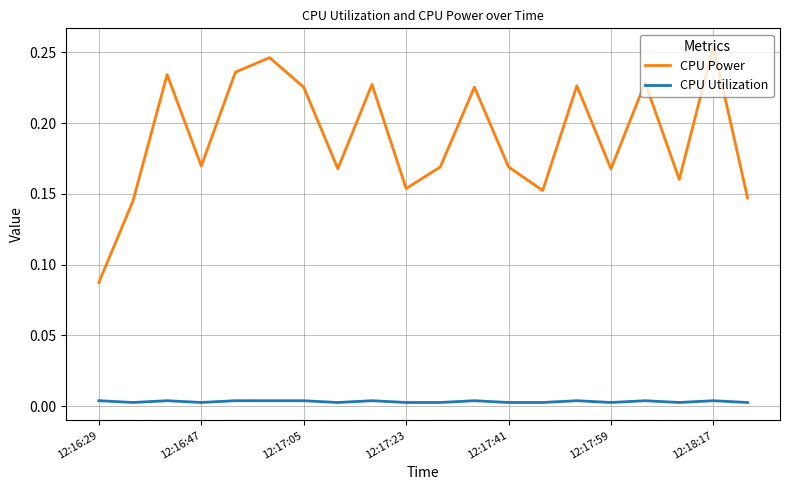

Which series has the largest range (max minus min)?

CPU Power